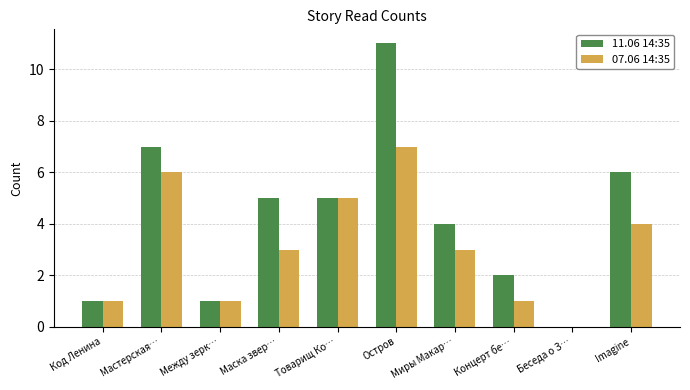

At which category is the sum across all series the highest?

Остров